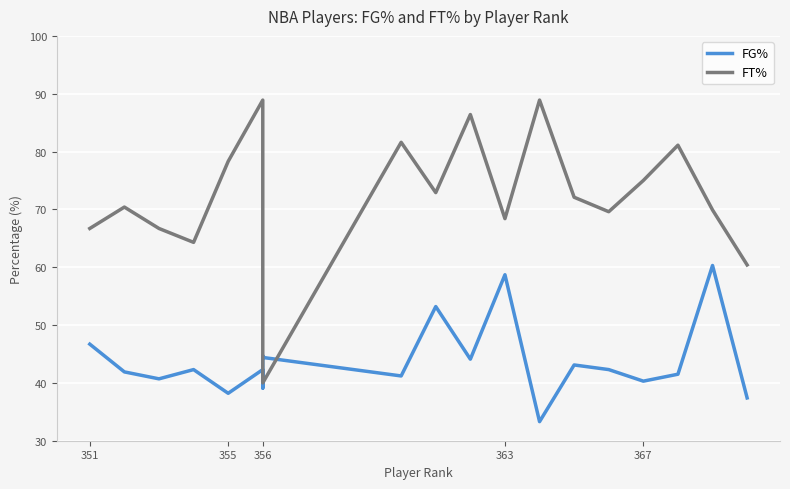

At which label is FG% closest to 46?

351